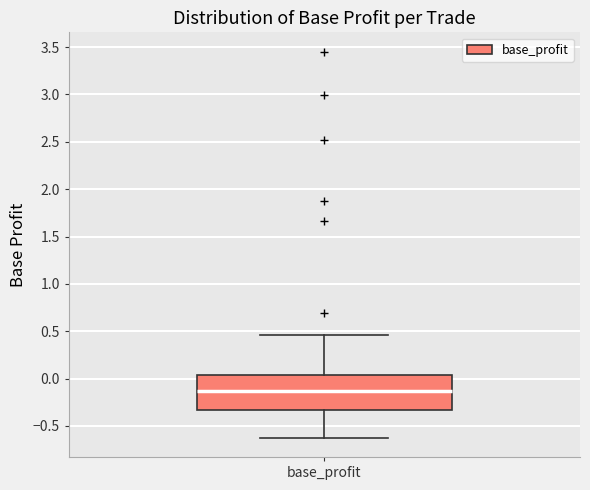

Where is the upper edge of the box for base_profit on the y-axis? The values are not printed on the chart, so give them approximately, as read against the axis.

0.05